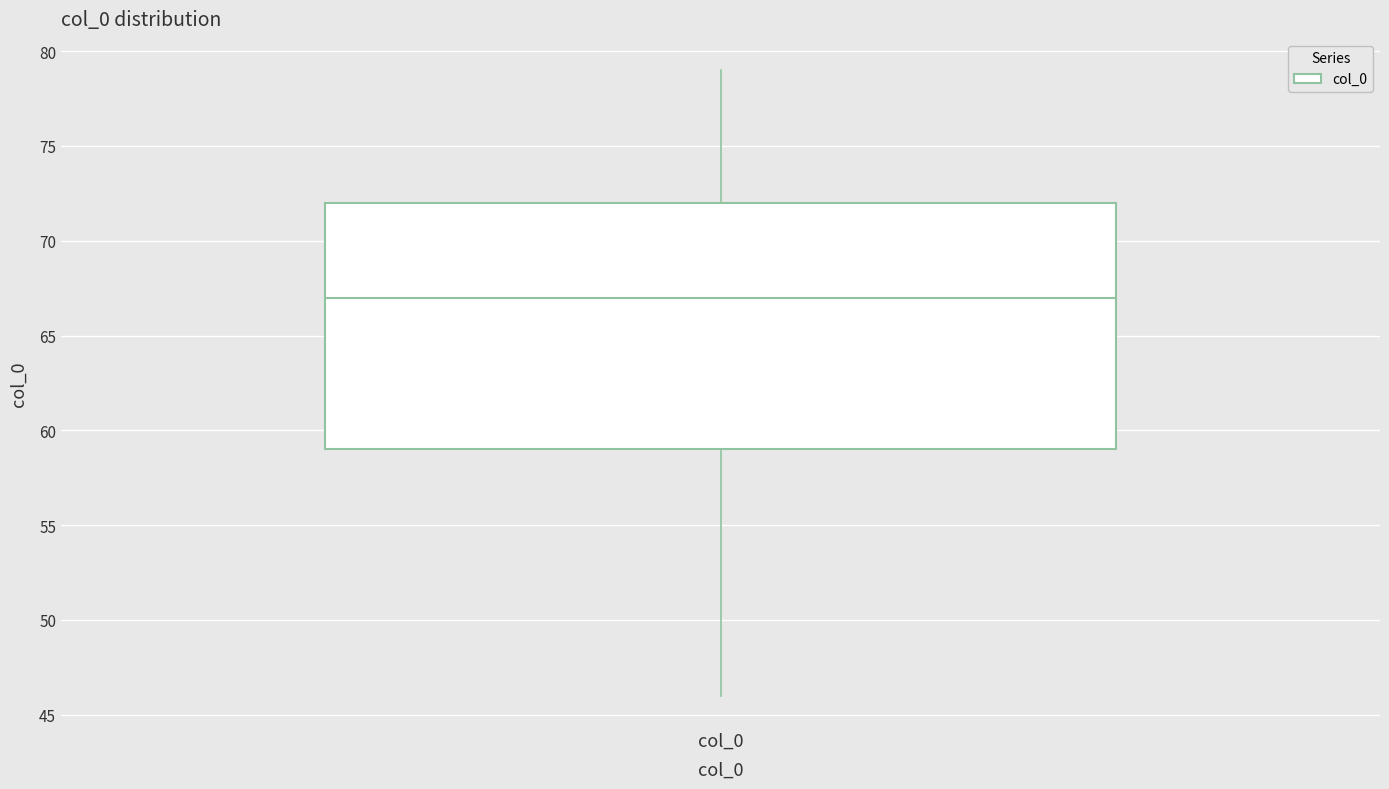

Where is the lower edge of the box for col_0 on the y-axis? The values are not printed on the chart, so give them approximately, as read against the axis.

59